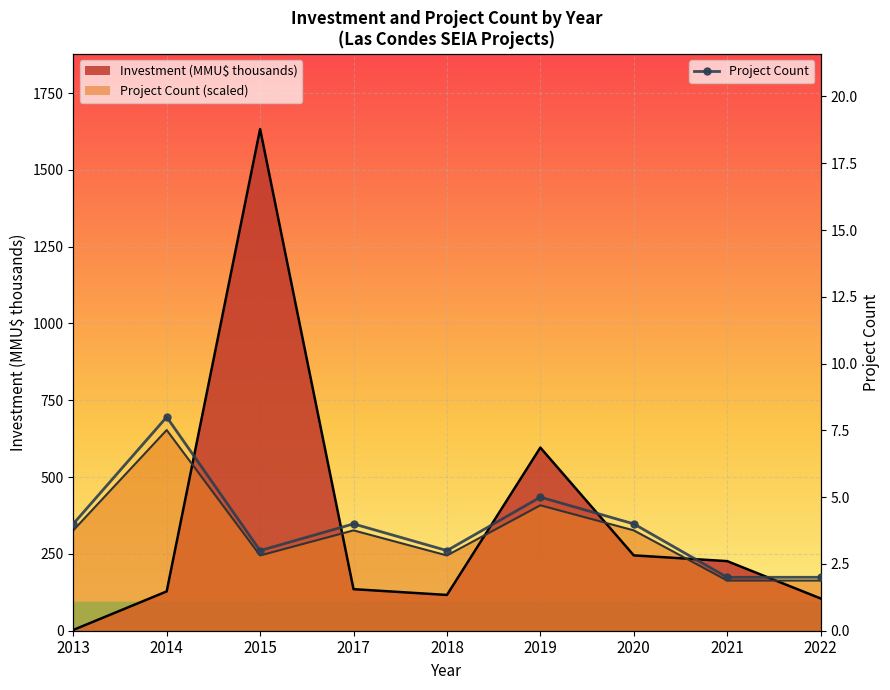

How many interior local valleys (lower than both neighbors) does the data have?

2